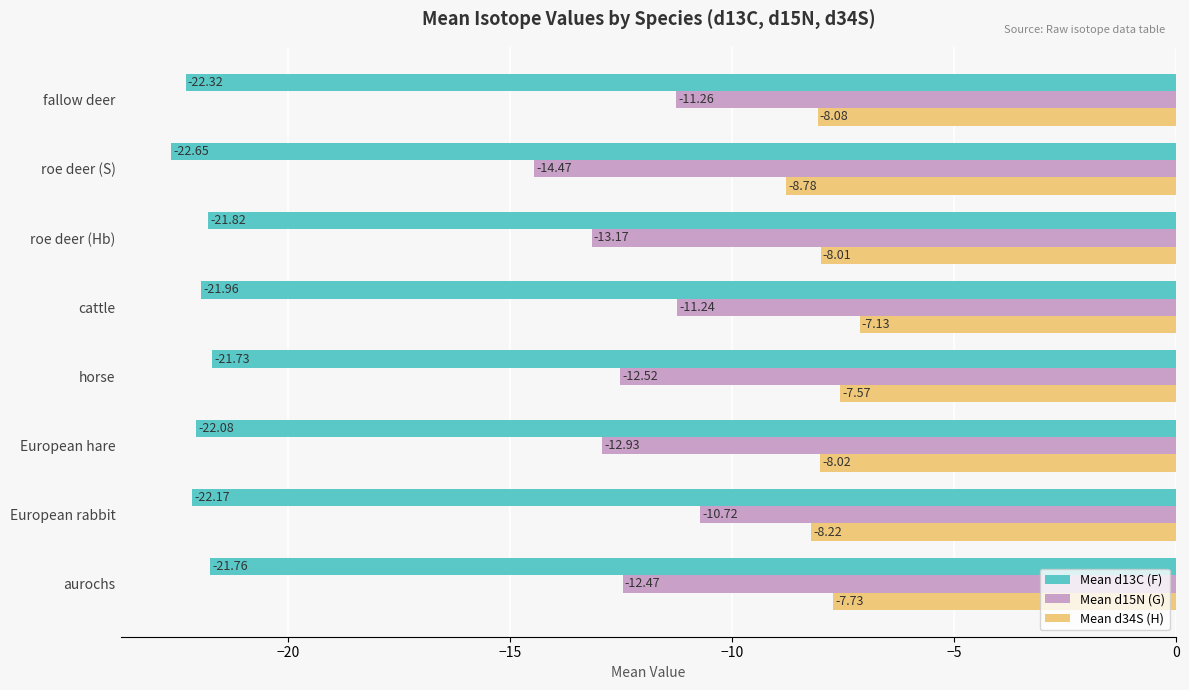

Where is Mean d15N (G) nearest to the value -12?

aurochs